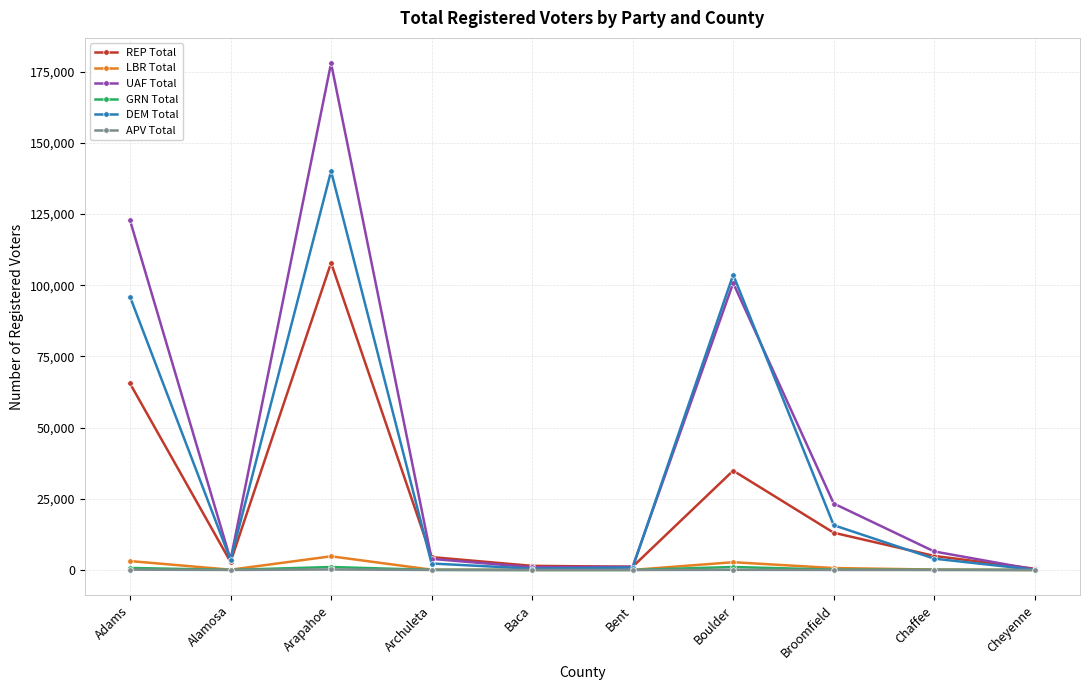

Between Alamosa and Arapahoe, which series saw the biggest shift?

UAF Total